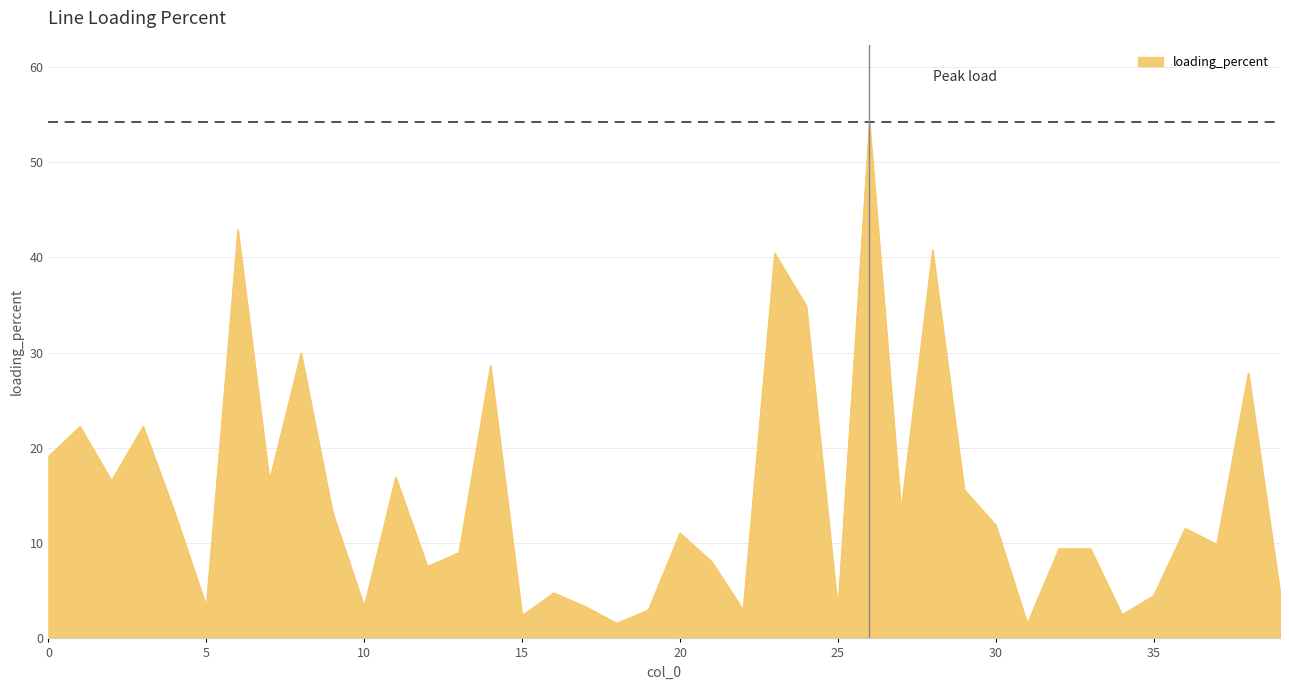

What is the greatest value displayed?

54.2